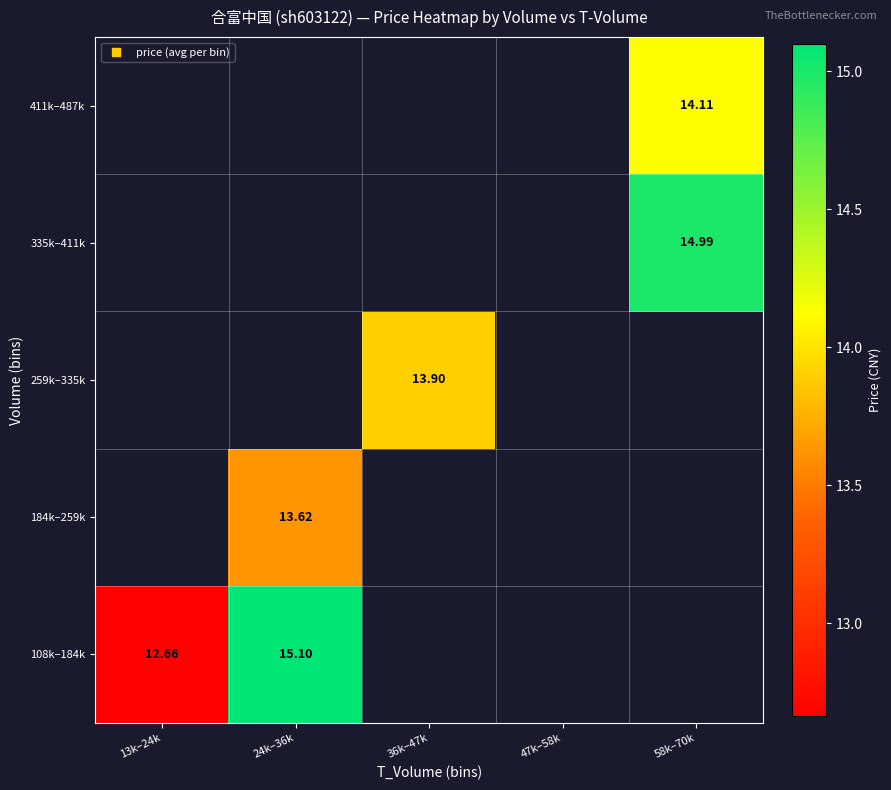

Which label corresponds to the largest value in the chart?

24k–36k